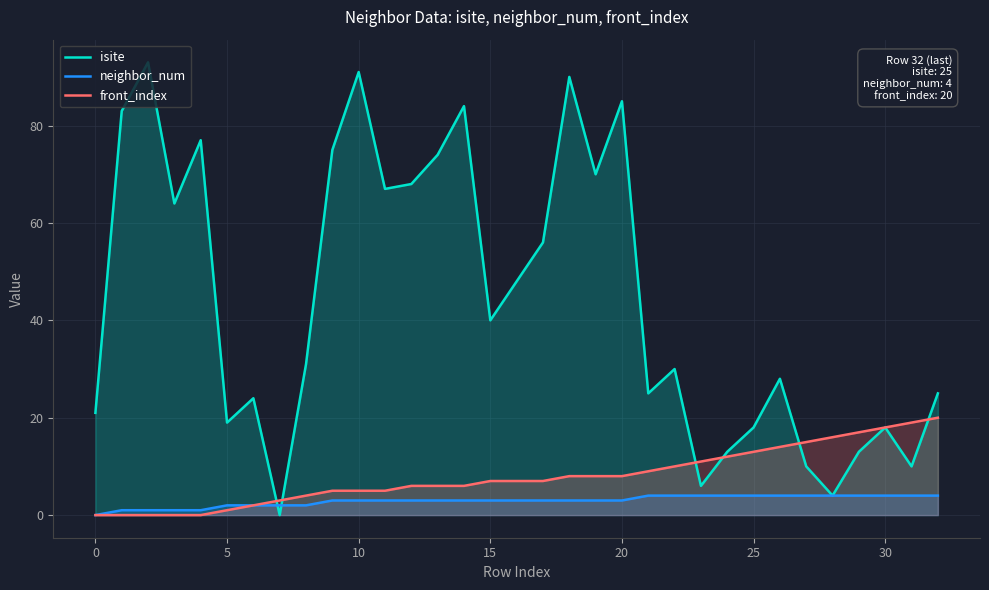

The neighbor_num series shows 3 at 19. True or false?

True